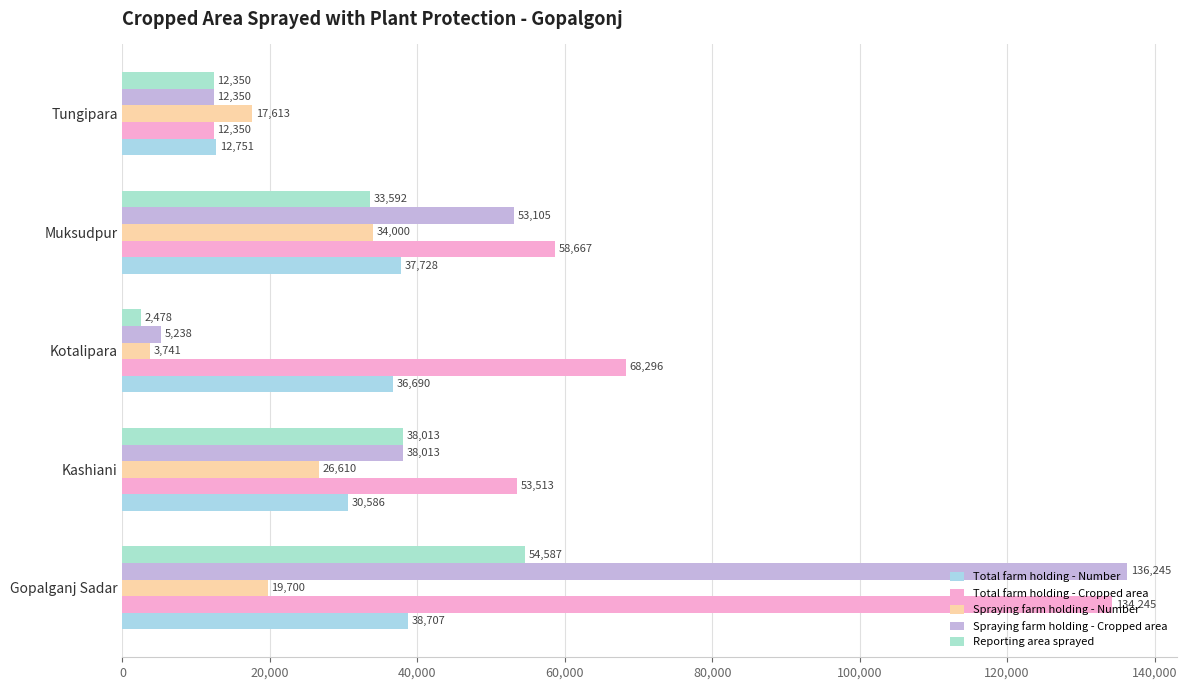

How many values in the Total farm holding - Cropped area series are below 58667?

2